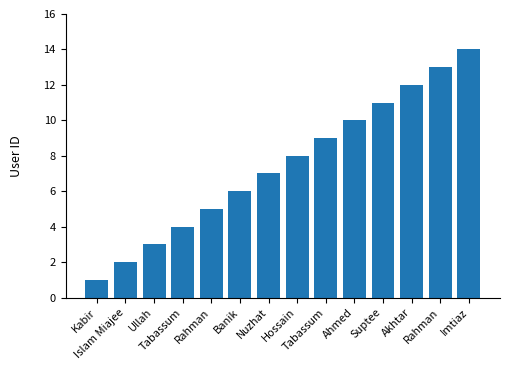

What is the minimum value shown in the chart?

1